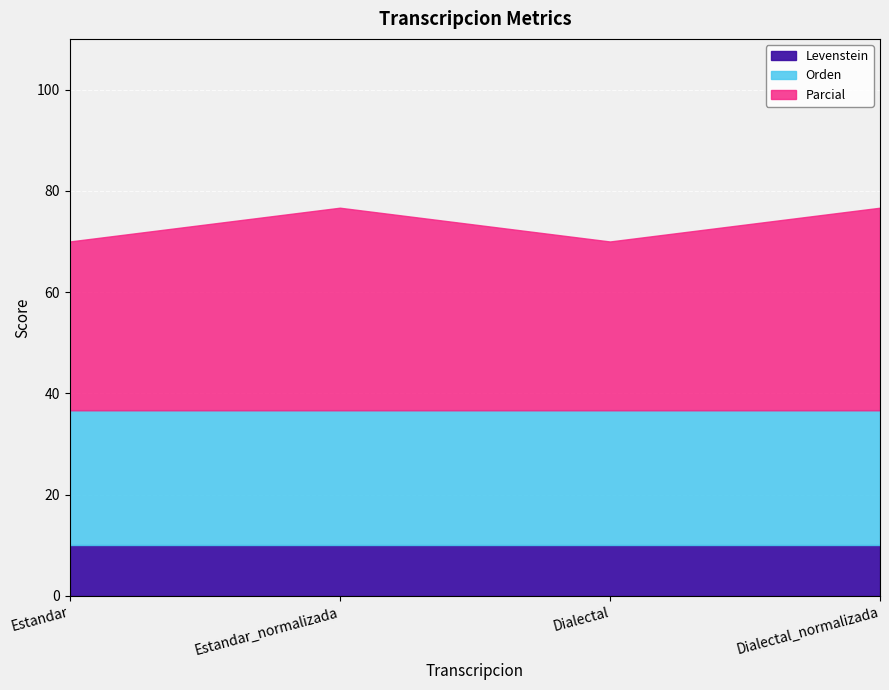

Rank the series at Estandar_normalizada from highest to lowest value.

Parcial, Orden, Levenstein